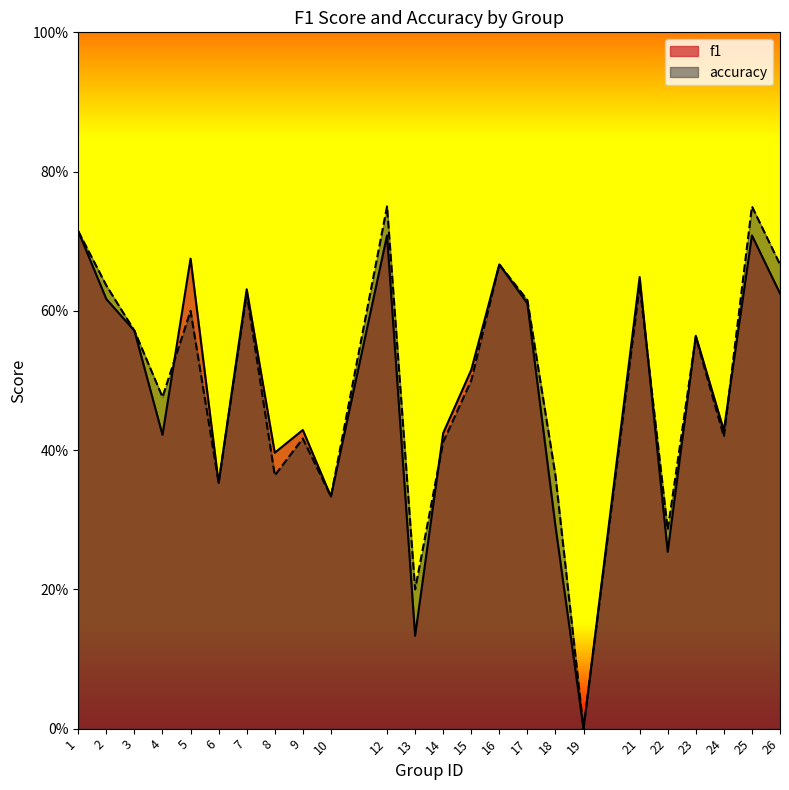

True or false: accuracy has more than 2 points higher than both neighbors.

True